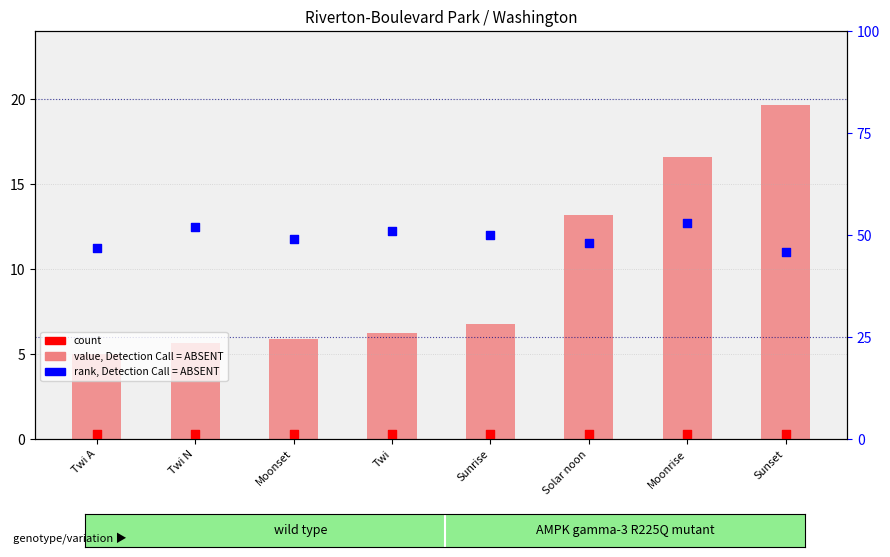

Which series contains the lowest Y value?

count